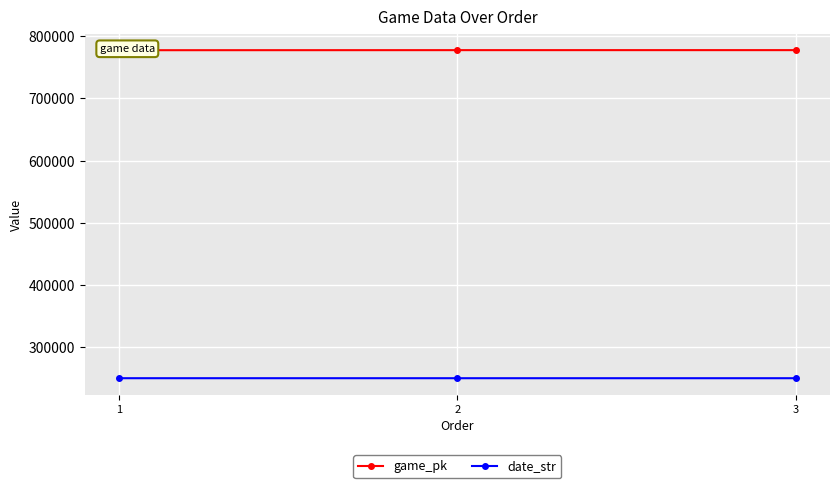

How many data points in game_pk are less than 777445?

1